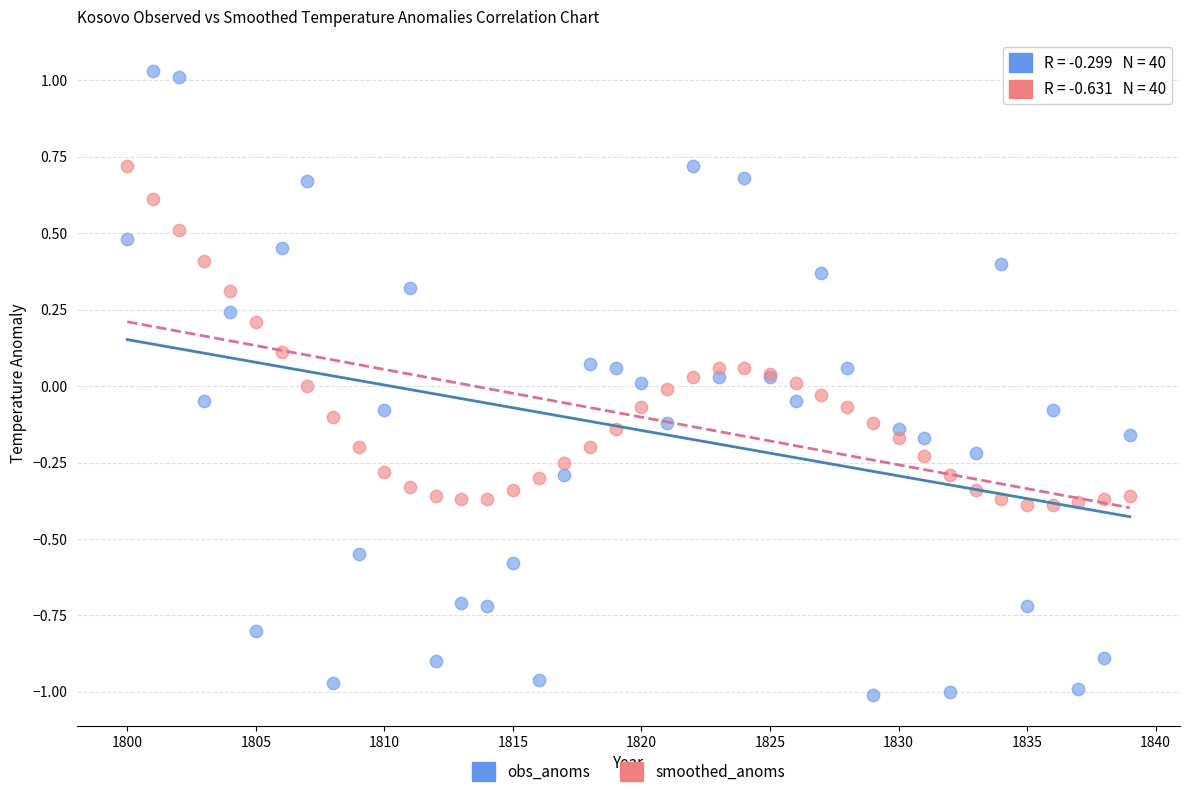

What are all the series names shown in the legend?

obs_anoms, smoothed_anoms